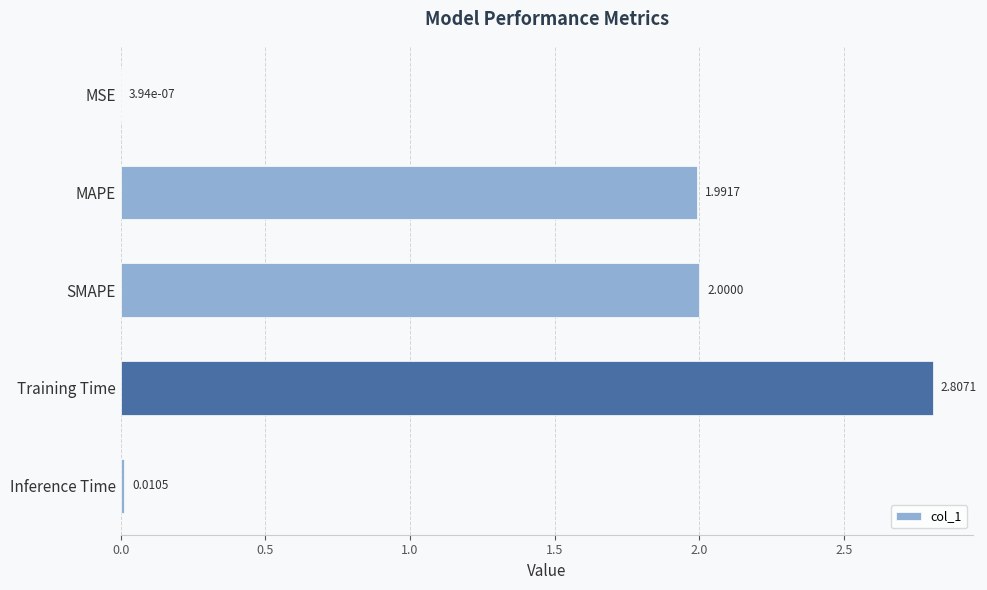

What is the sum of all values?

6.8